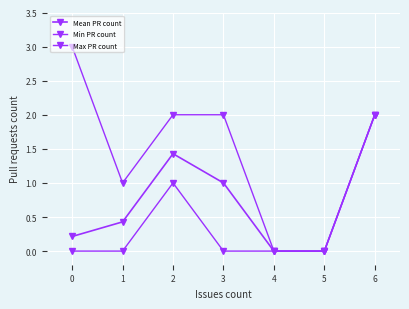

The Max PR count series shows 0.0 at 4. True or false?

True